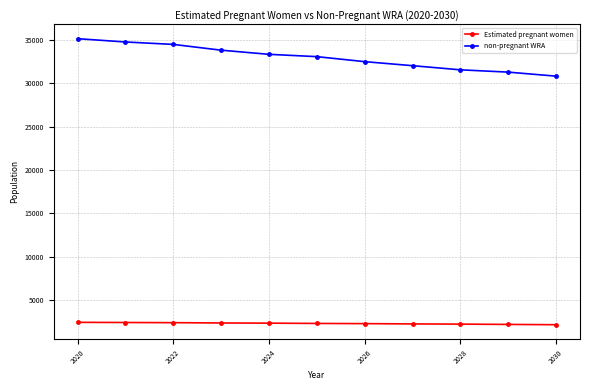

What is the maximum value shown in the chart?

35168.1